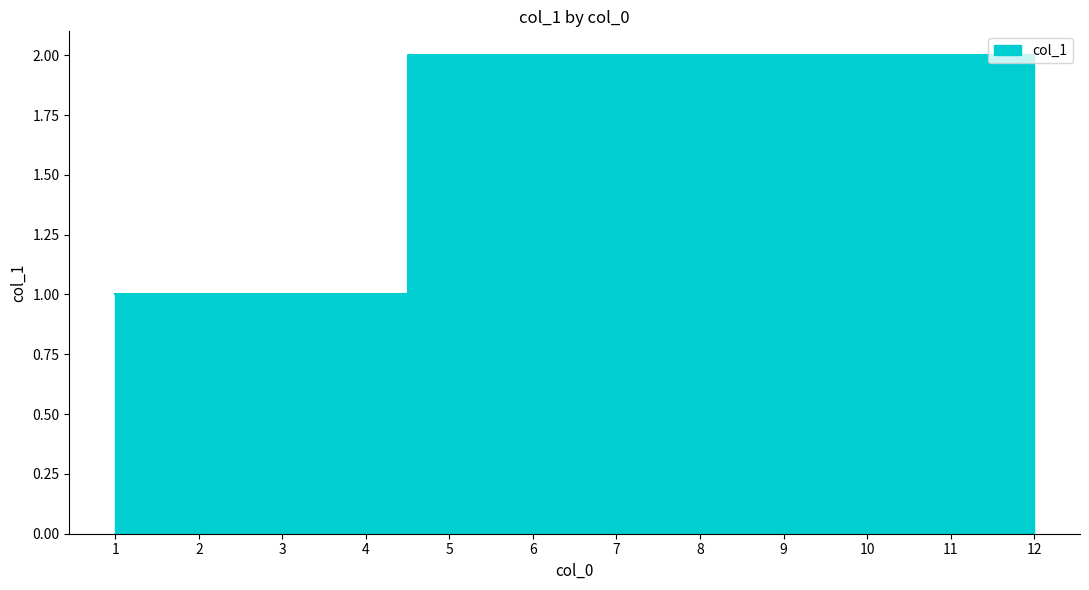

What is the average value?

2